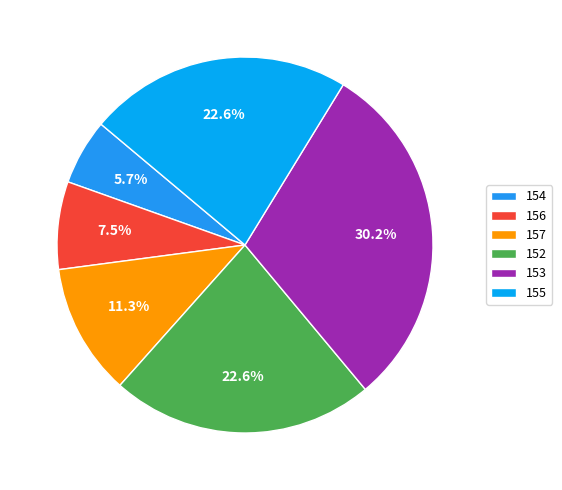

True or false: 155 accounts for 8% of the total.

False